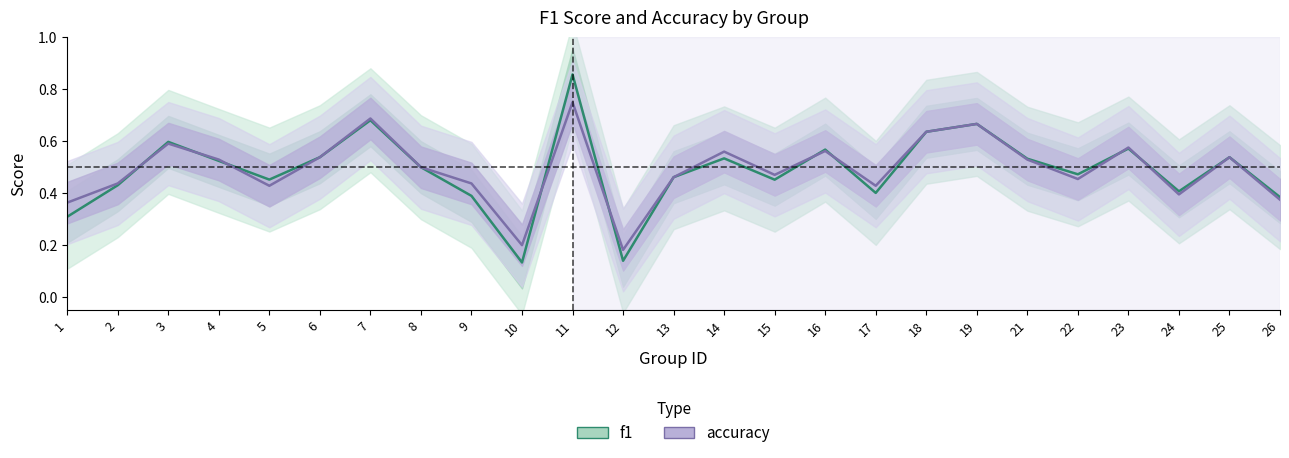

What is the value of the f1 point at the 2nd from the left?

0.4